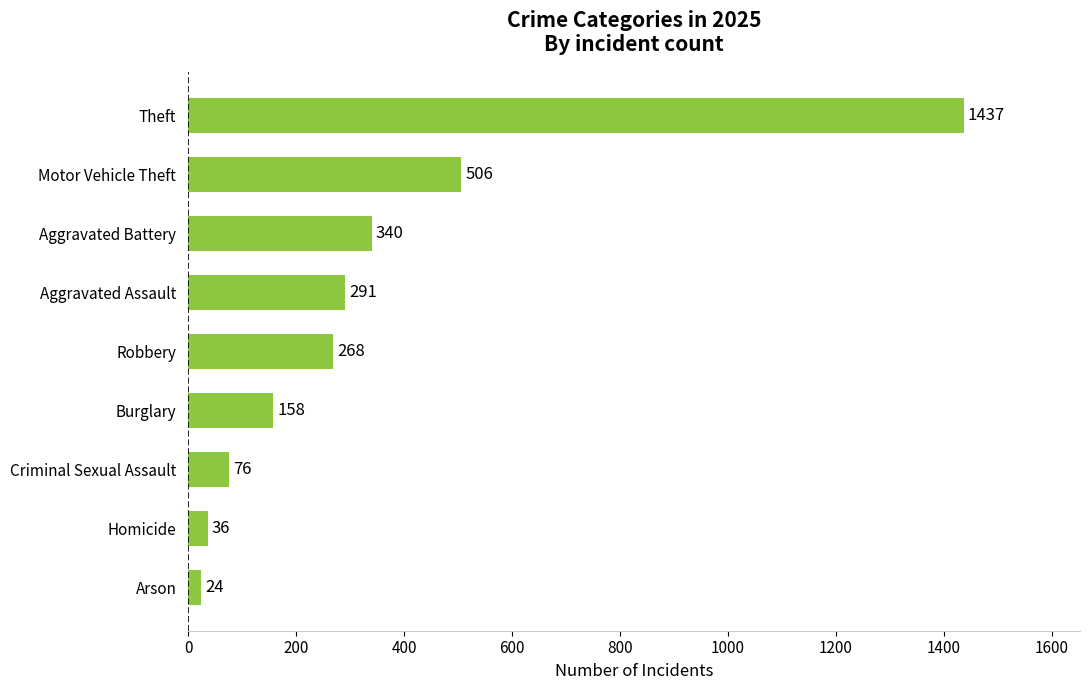

The chart shows a value of 61 at Burglary. True or false?

False